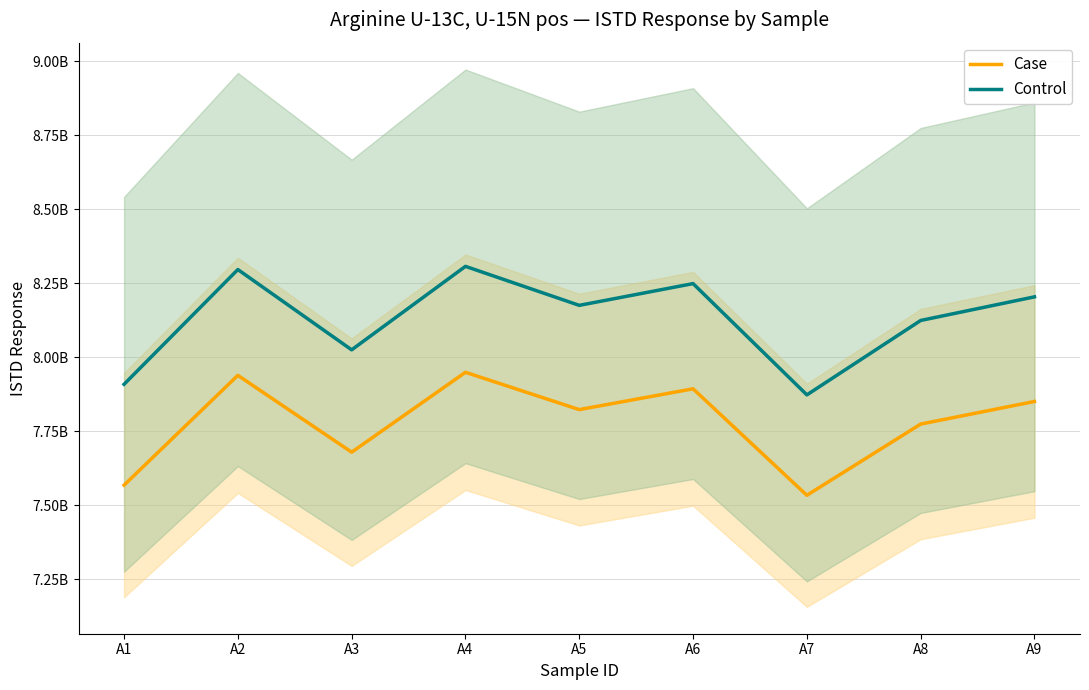

What is the value of the Case point at the 5th from the left?

7823335164.0